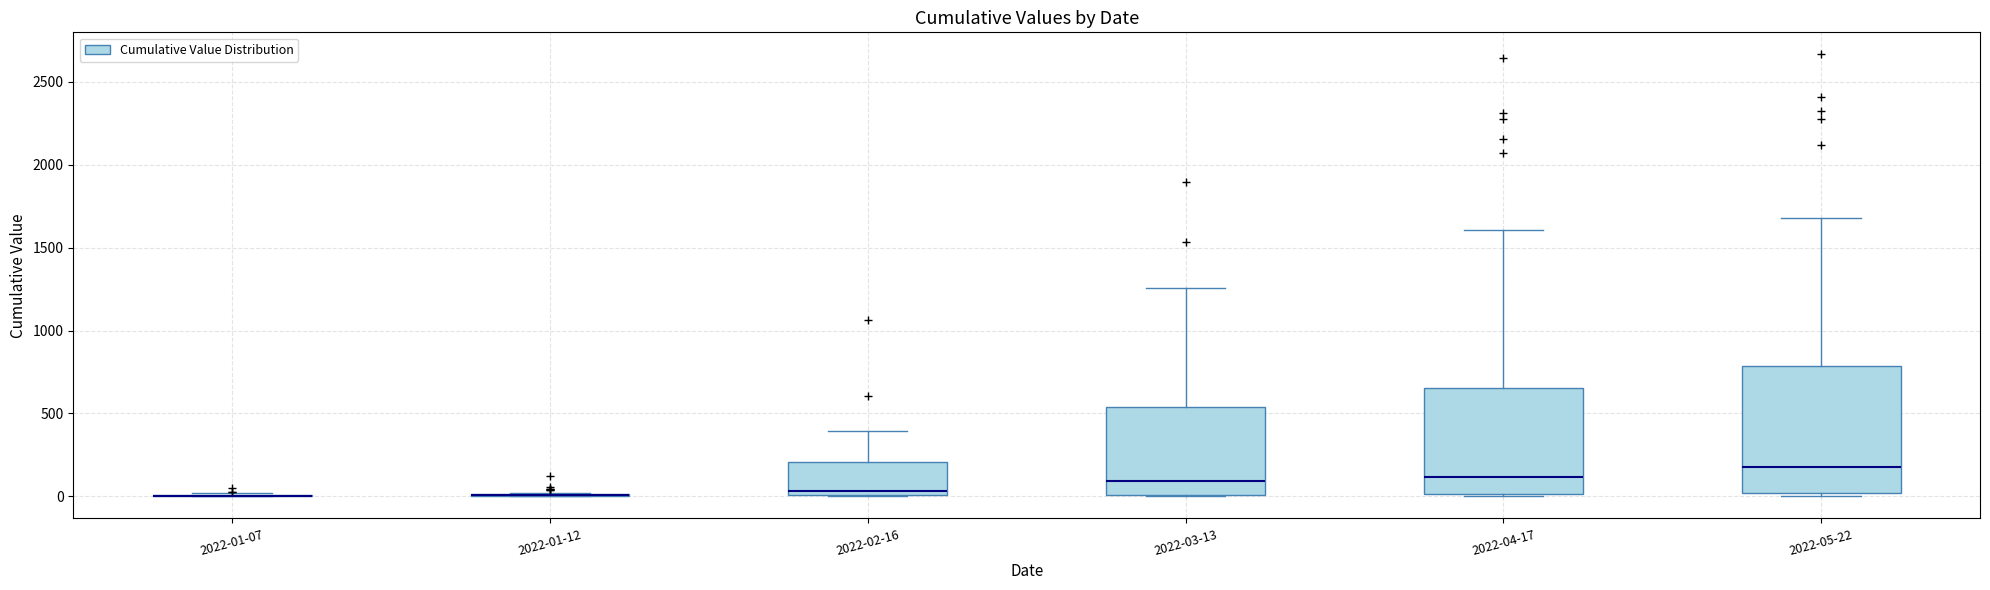

Reading left to right, transcribe this box plot: for each box, give where its median line is, the range the box spans, and where its two whiskers end, as read against the y-axis. The values are not printed on the chart, so give them approximately, as read against the axis.

2022-01-07: box collapsed to a line at 0, whiskers 0 to 0
2022-01-12: box collapsed to a line at 0, whiskers 0 to 0
2022-02-16: median 50, box 0 to 200, whiskers 0 to 400
2022-03-13: median 100, box 0 to 550, whiskers 0 to 1250
2022-04-17: median 100, box 0 to 650, whiskers 0 (just below the box's lower edge) to 1600
2022-05-22: median 200, box 0 to 800, whiskers 0 (just below the box's lower edge) to 1700